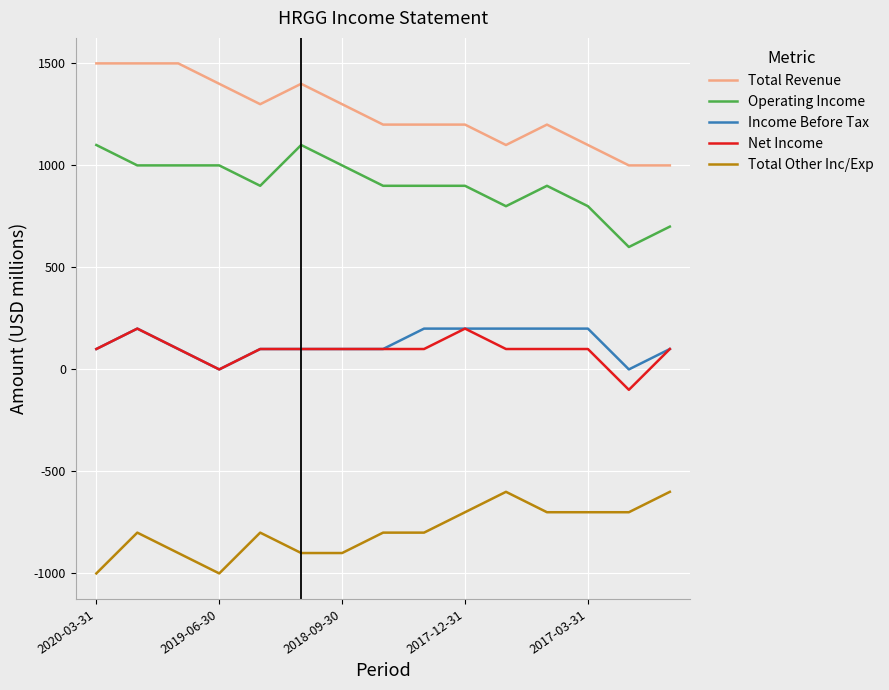

True or false: Net Income and Total Revenue intersect in this chart.

False